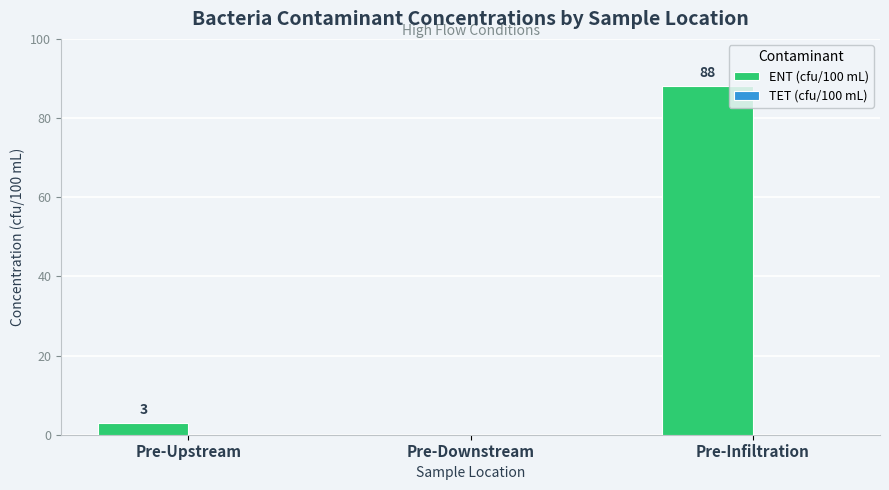

The value at Pre-Infiltration is 28. True or false?

False